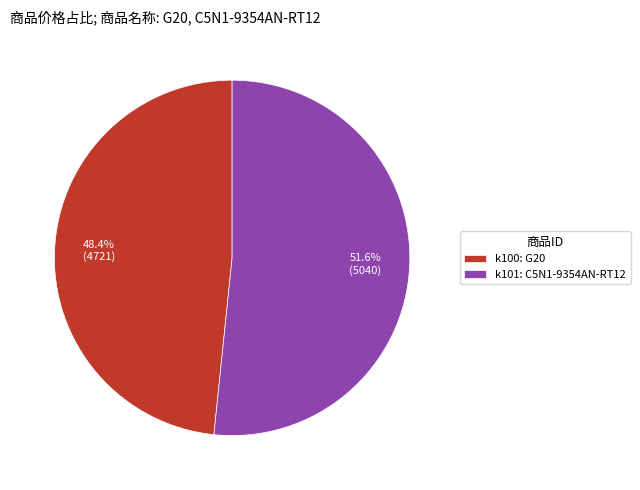

Which category has the biggest portion of the pie?

k101